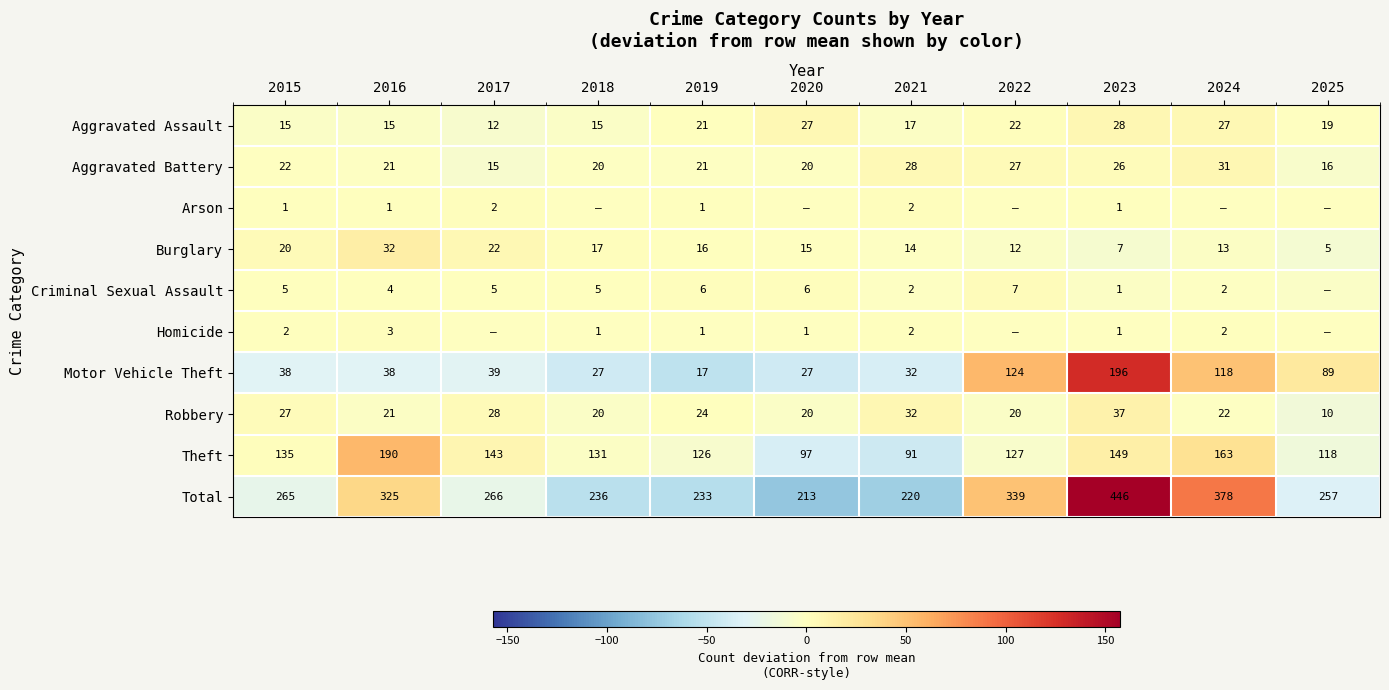

Between 2015 and 2016, which series saw the biggest shift?

Total